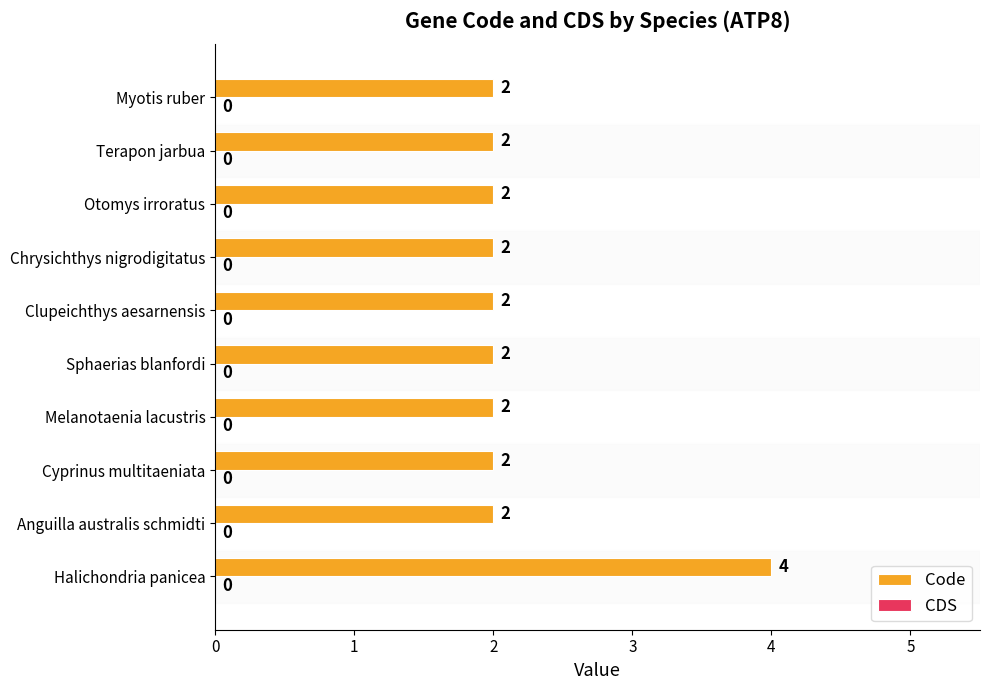

What is the sum of all values?

22